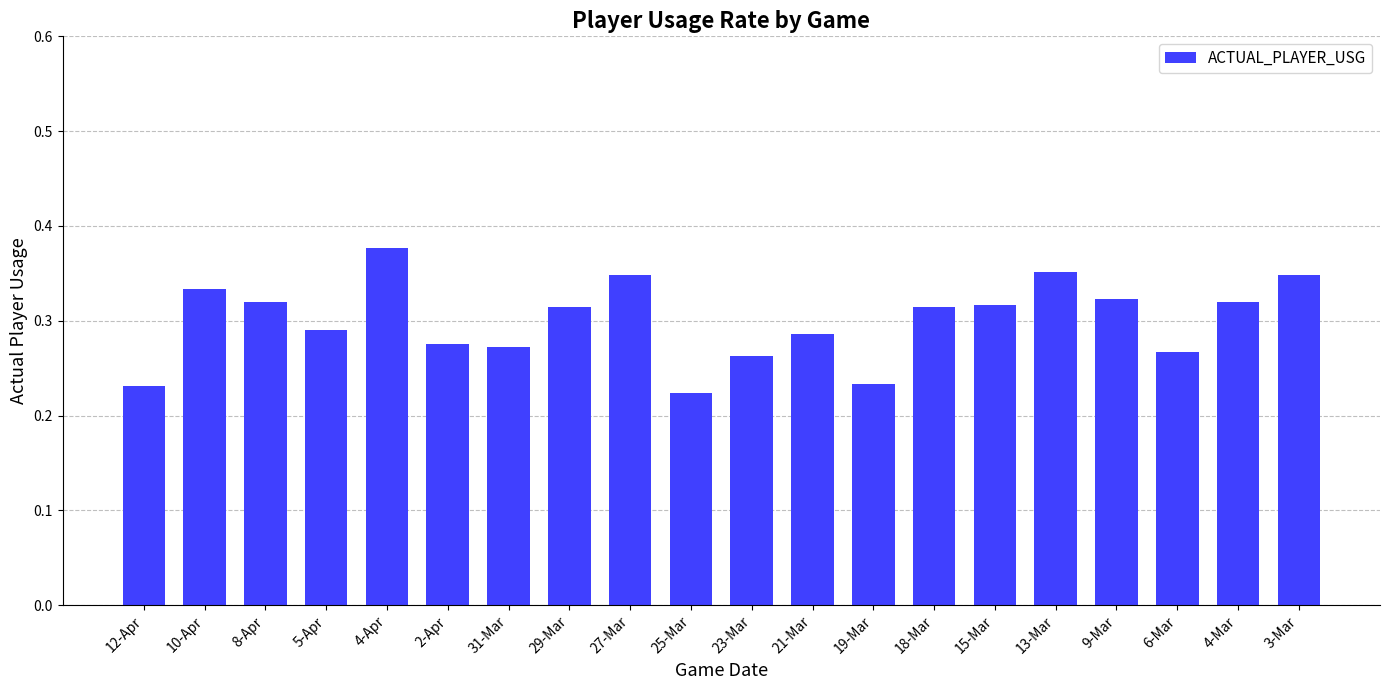

Count the number of data series in this chart.

1